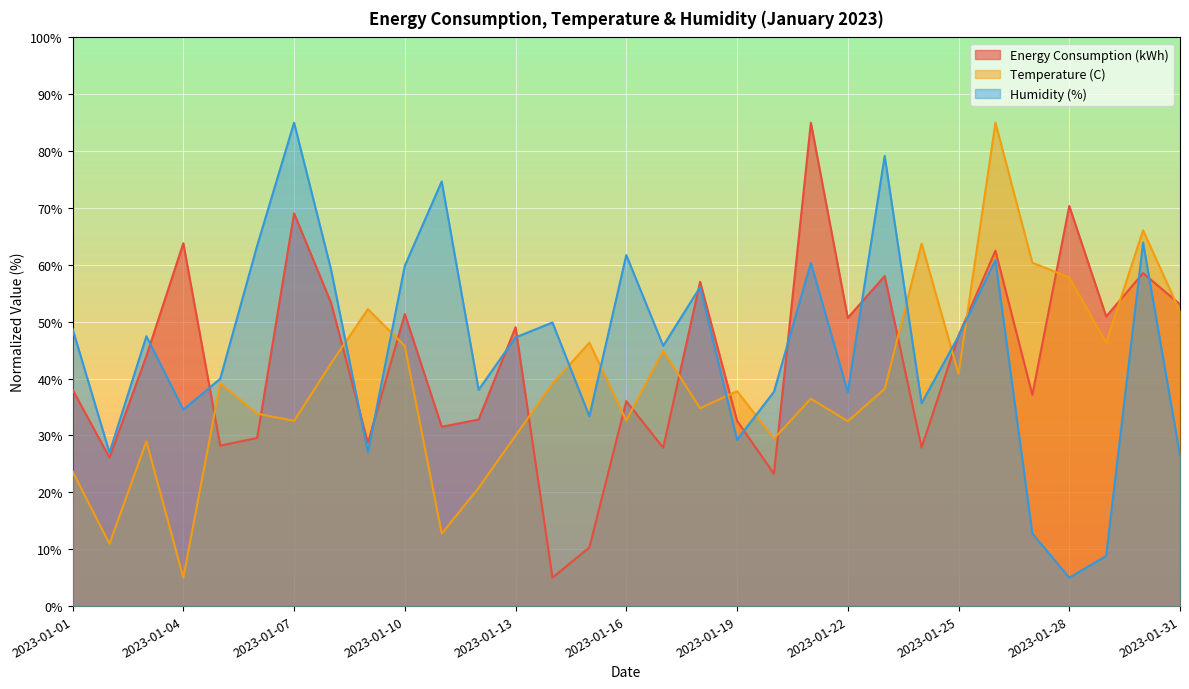

At 2023-01-14, list the series in order from smallest to largest.

Energy Consumption (kWh), Temperature (C), Humidity (%)